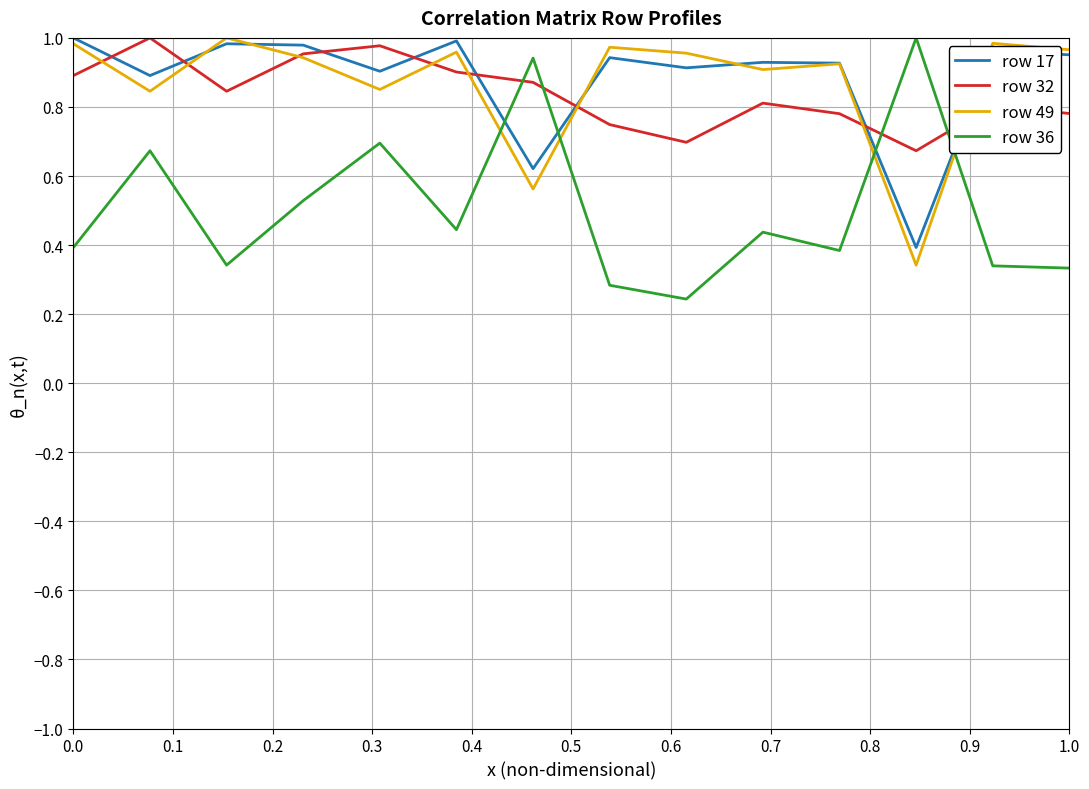

True or false: row 32 and row 36 intersect in this chart.

True